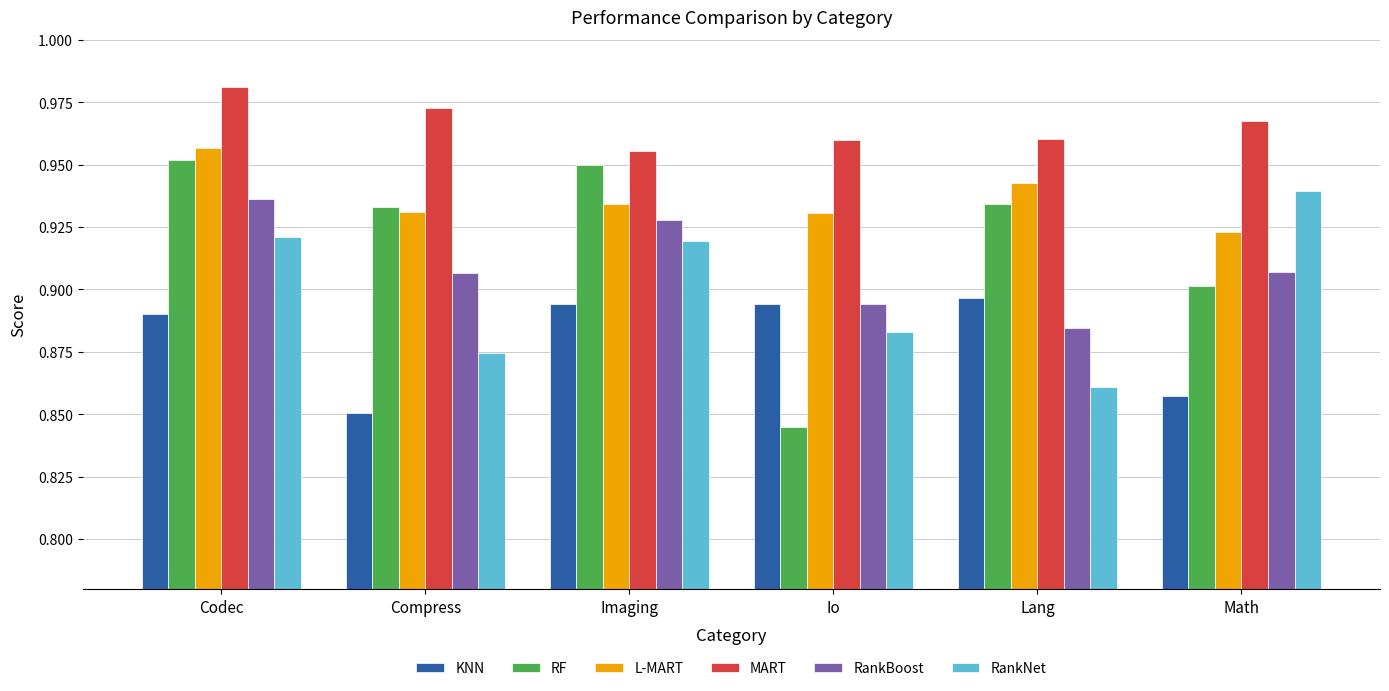

The value of RF at Imaging is 1.3. True or false?

False